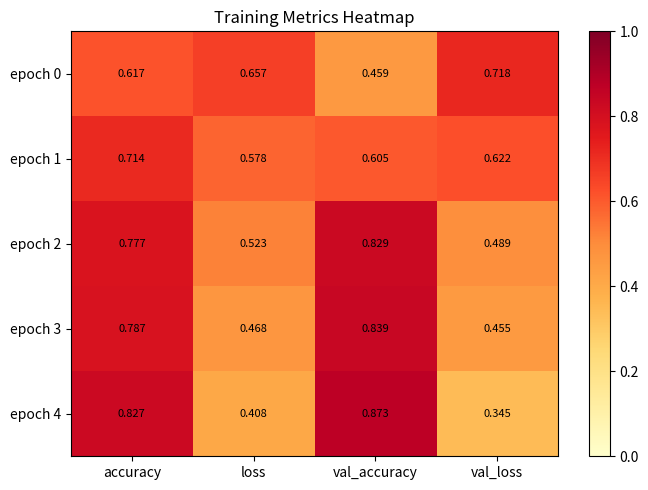

At which category does the chart reach its minimum across all series?

val_loss